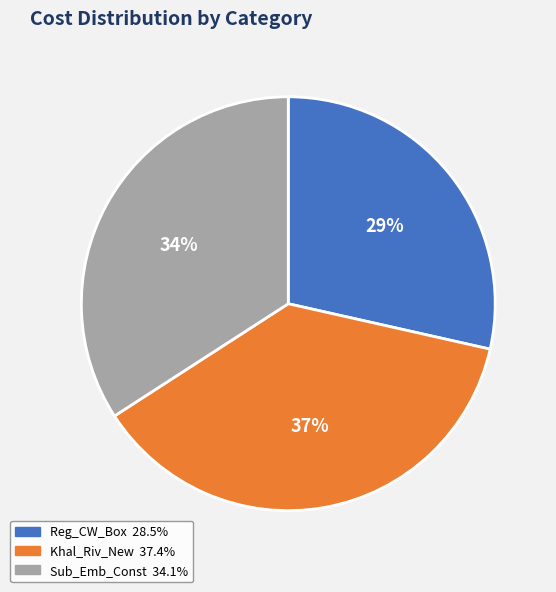

Do Reg_CW_Box and Sub_Emb_Const together represent more than half of the pie?

Yes